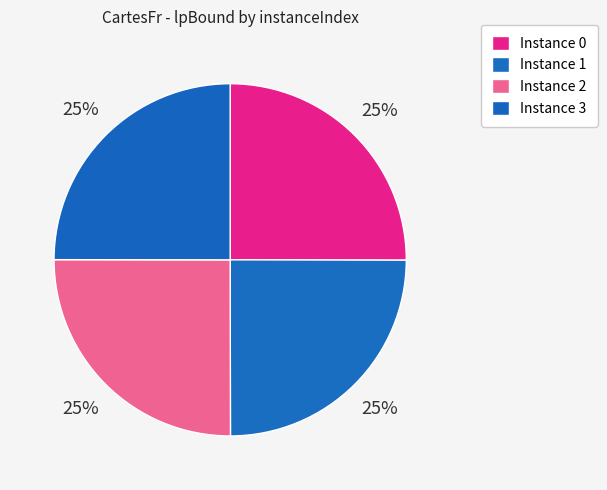

How many segments does this pie chart have?

4